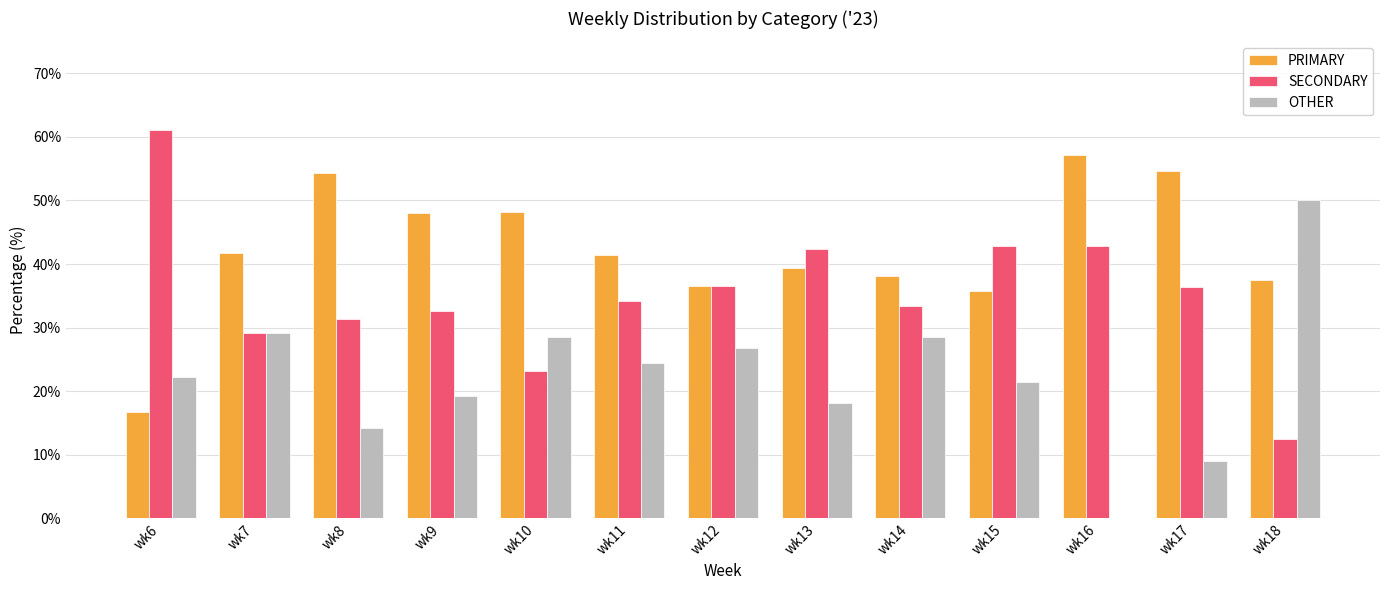

How many groups of bars are there?

13